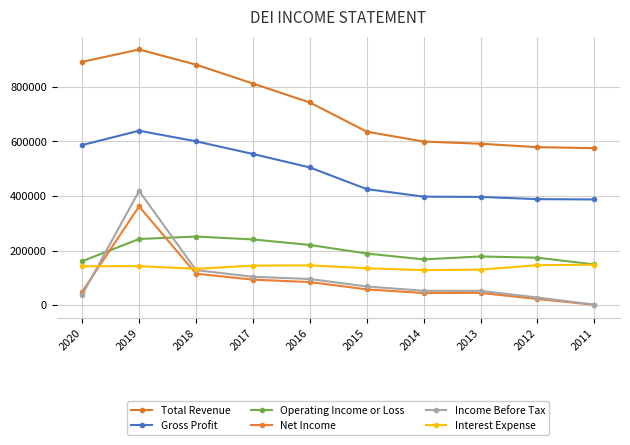

Between which two adjacent categories do Net Income and Interest Expense first intersect?

2020 and 2019